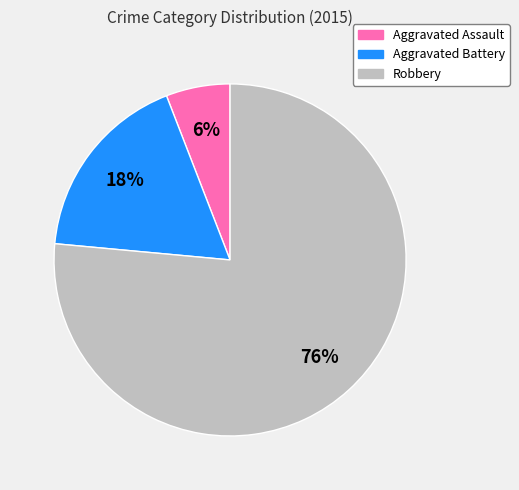

Which slice is the smallest?

Aggravated Assault